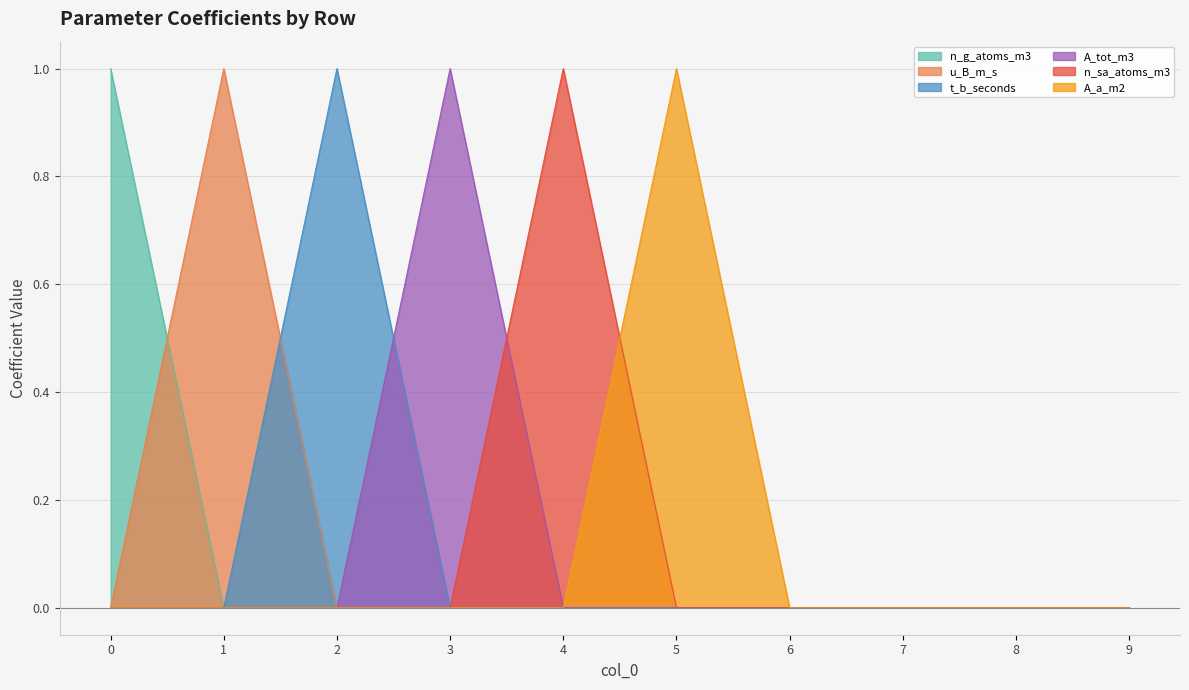

Which series has the largest range (max minus min)?

n_g_atoms_m3